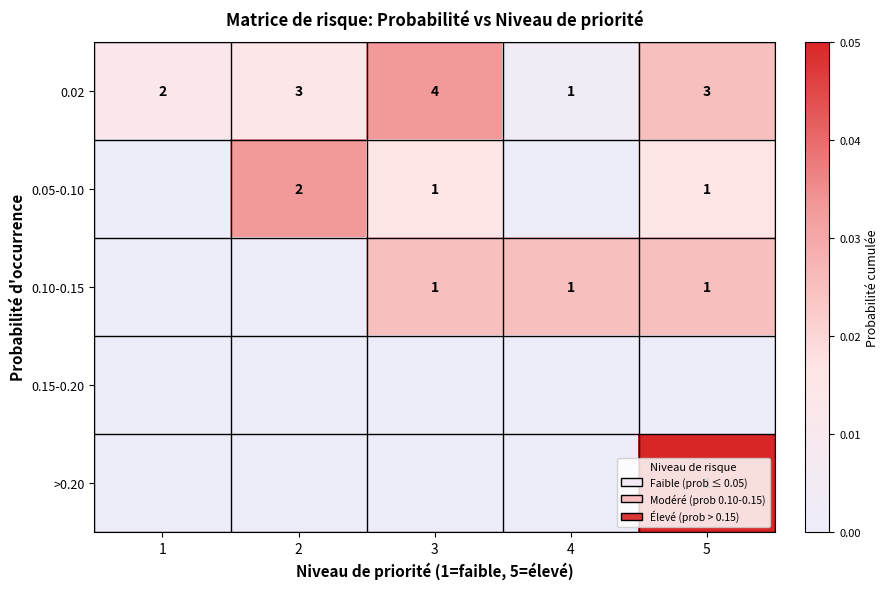

True or false: 0.10-0.15 has a value of 2 at 3.

False